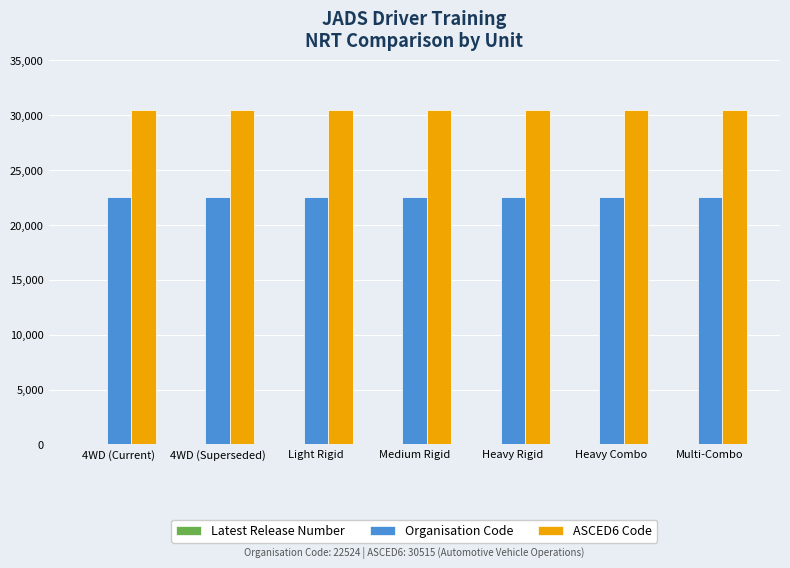

Is it true that Organisation Code equals 29520 at Heavy Combo?

False